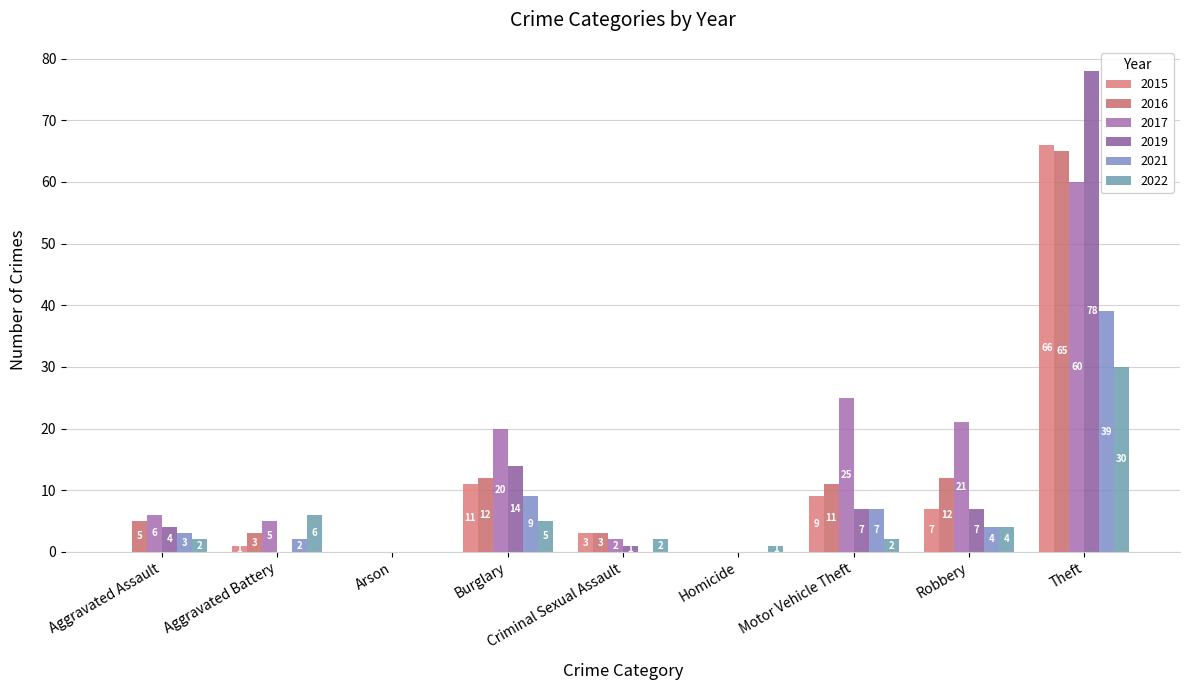

What is the difference between the highest and lowest values at Theft?

48